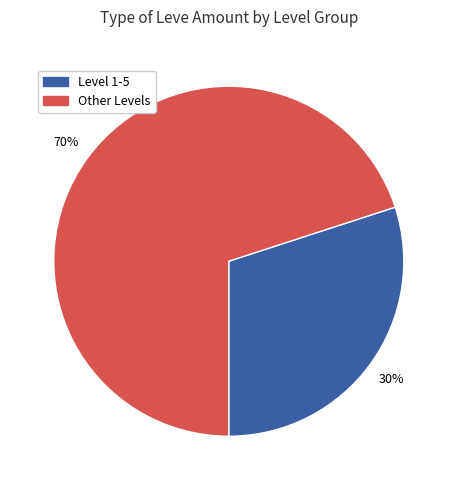

Does any single category account for the majority?

Yes